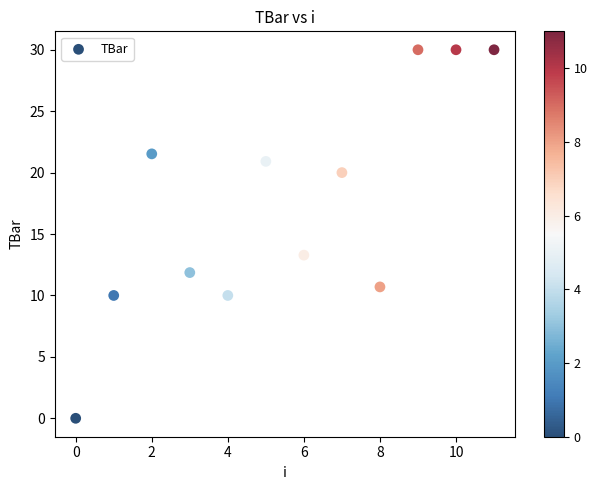

What Y value in the scatter plot is closest to 15?

13.3